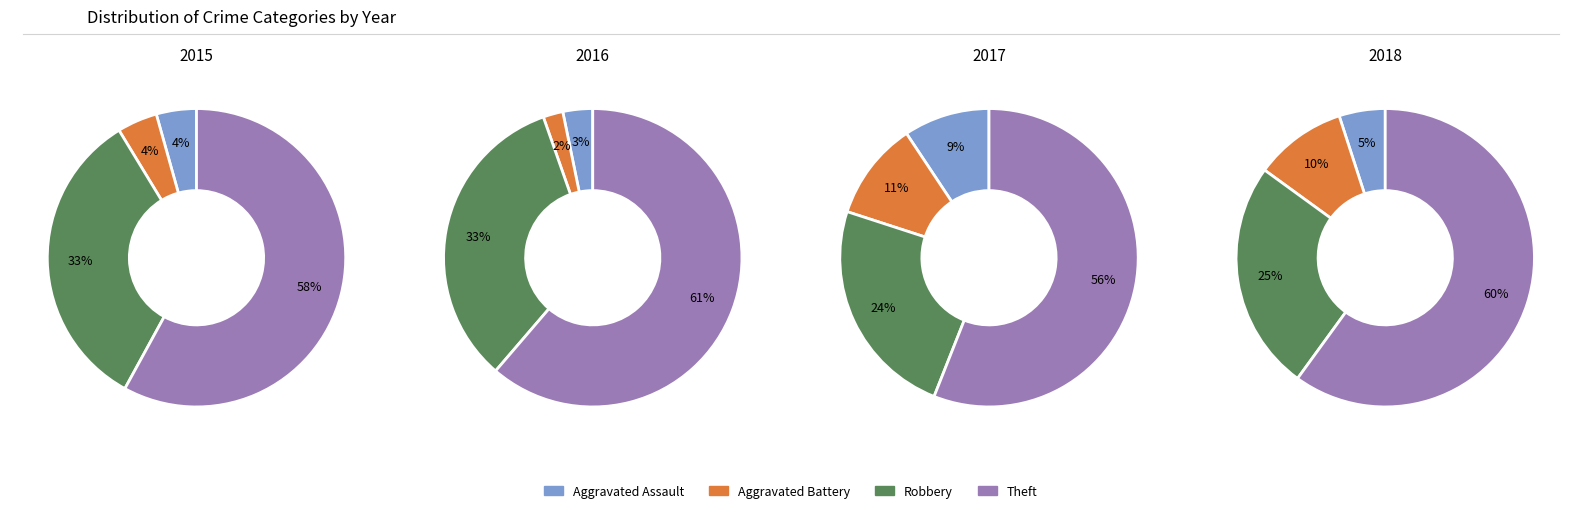

What percentage is NOT represented by 2015?

91.2%